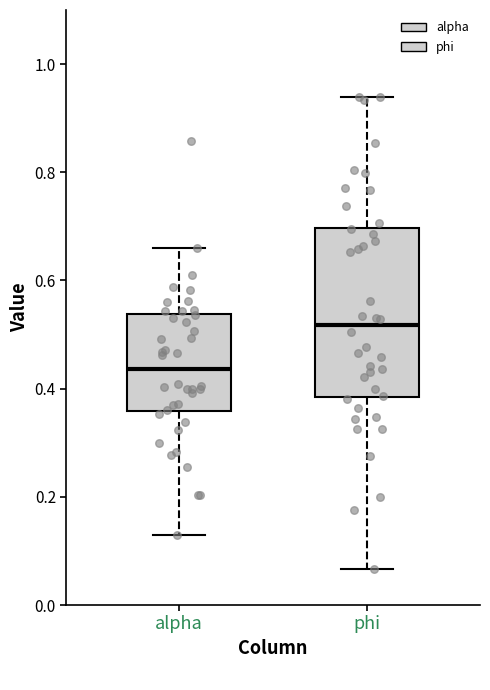

Where does the upper whisker of the box for alpha end on the y-axis? The values are not printed on the chart, so give them approximately, as read against the axis.

0.66